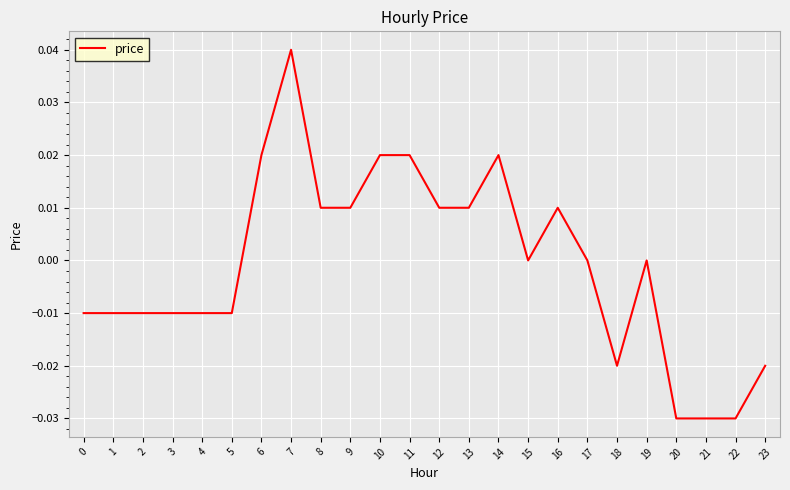

The value at 15 is 0.0. True or false?

True